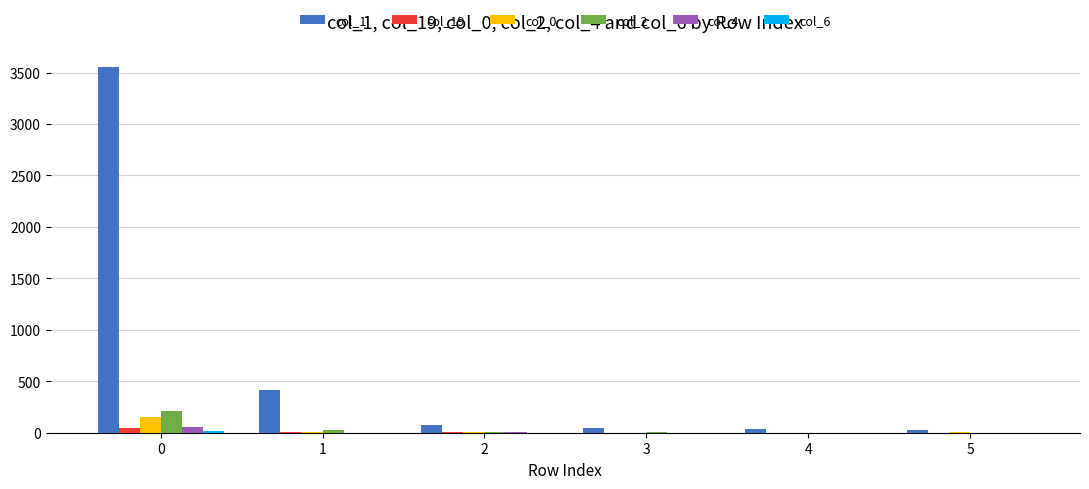

The value of col_1 at 1 is 226. True or false?

False